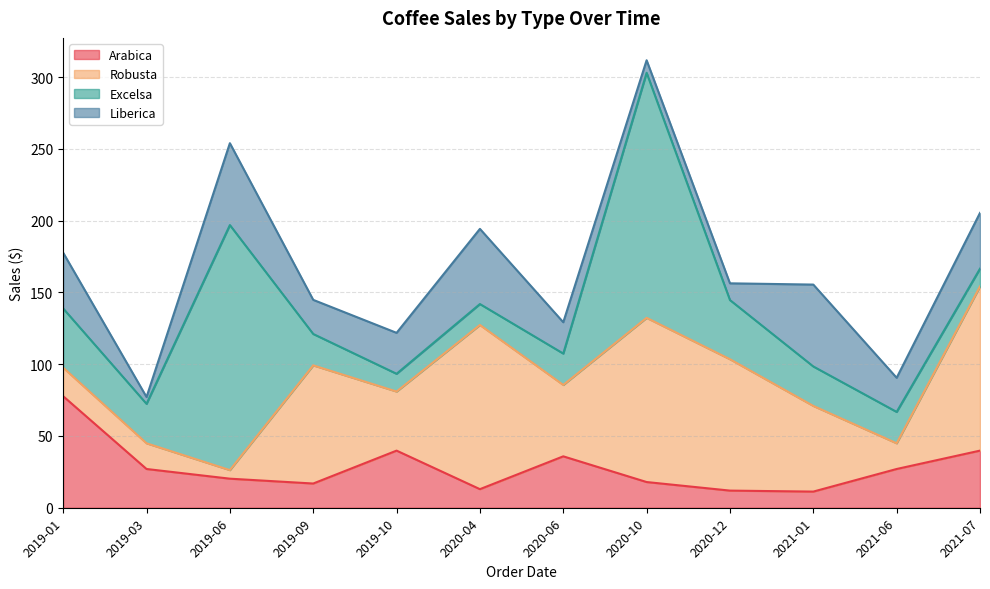

How many categories are shown in the chart?

12